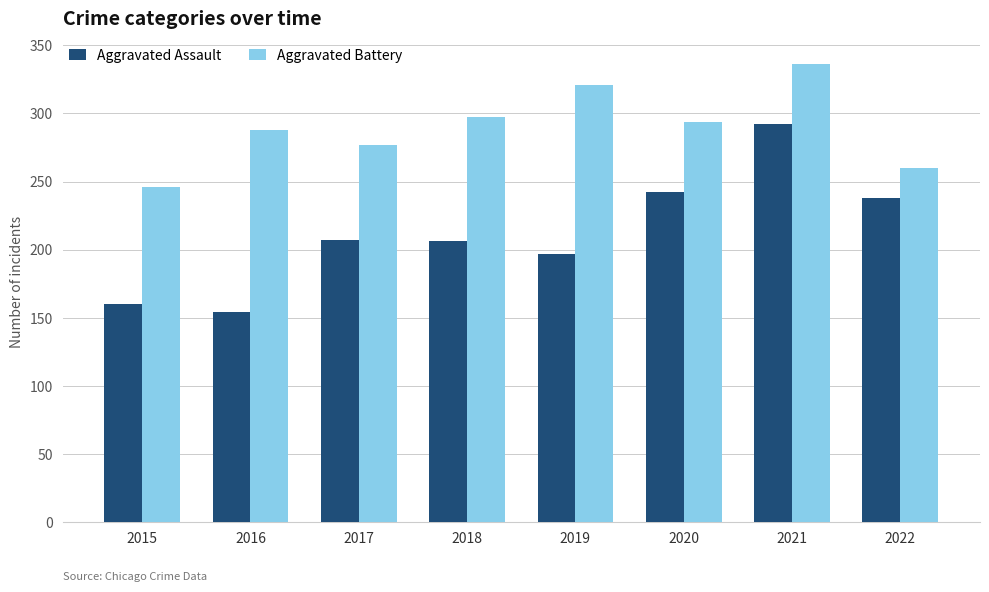

Which category has the highest value in the Aggravated Assault series?

2021